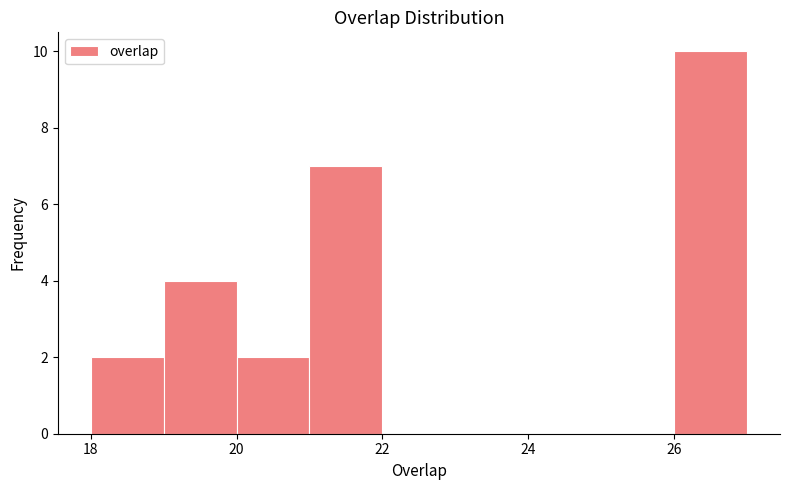

Reading left to right, list every bar in this chart as the range it spans on the x-axis followed by its height. The values are not printed on the chart, so give them approximately, as read against the axis.

18 to 19: 2
19 to 20: 4
20 to 21: 2
21 to 22: 7
22 to 23: 0
23 to 24: 0
24 to 25: 0
25 to 26: 0
26 to 27: 10